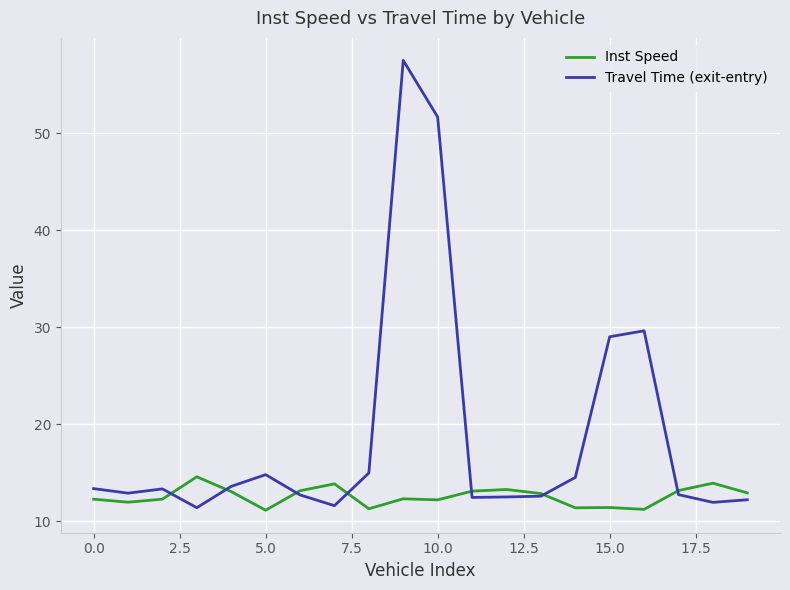

Rank the series by their maximum value, from lowest to highest.

Inst Speed, Travel Time (exit-entry)